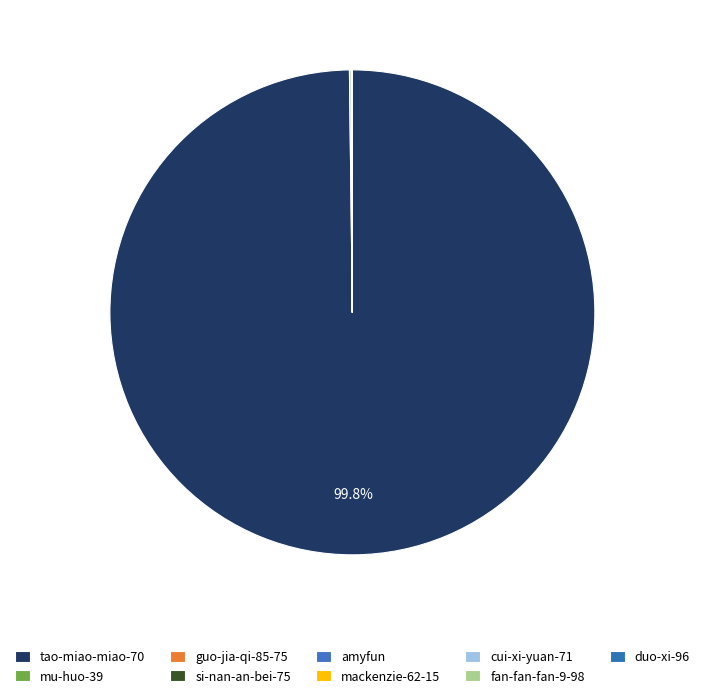

How many segments does this pie chart have?

9